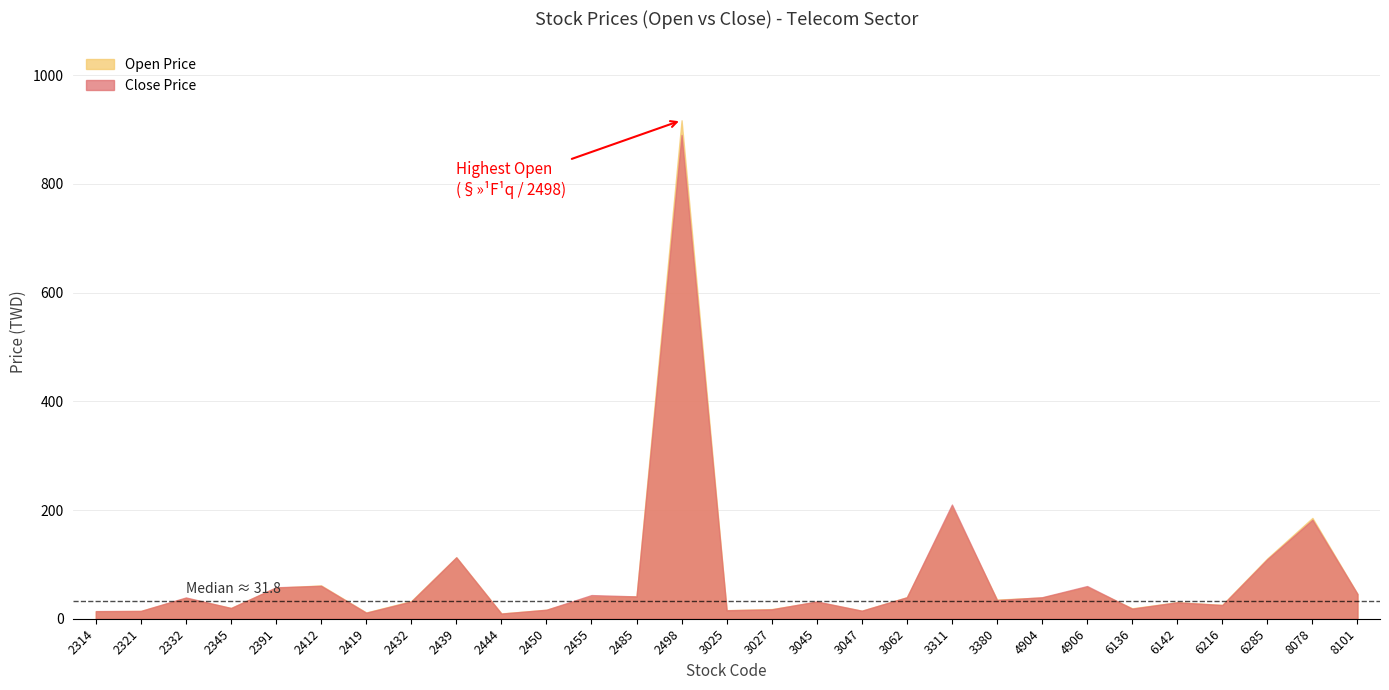

The Open Price series shows 111.0 at 6285. True or false?

True